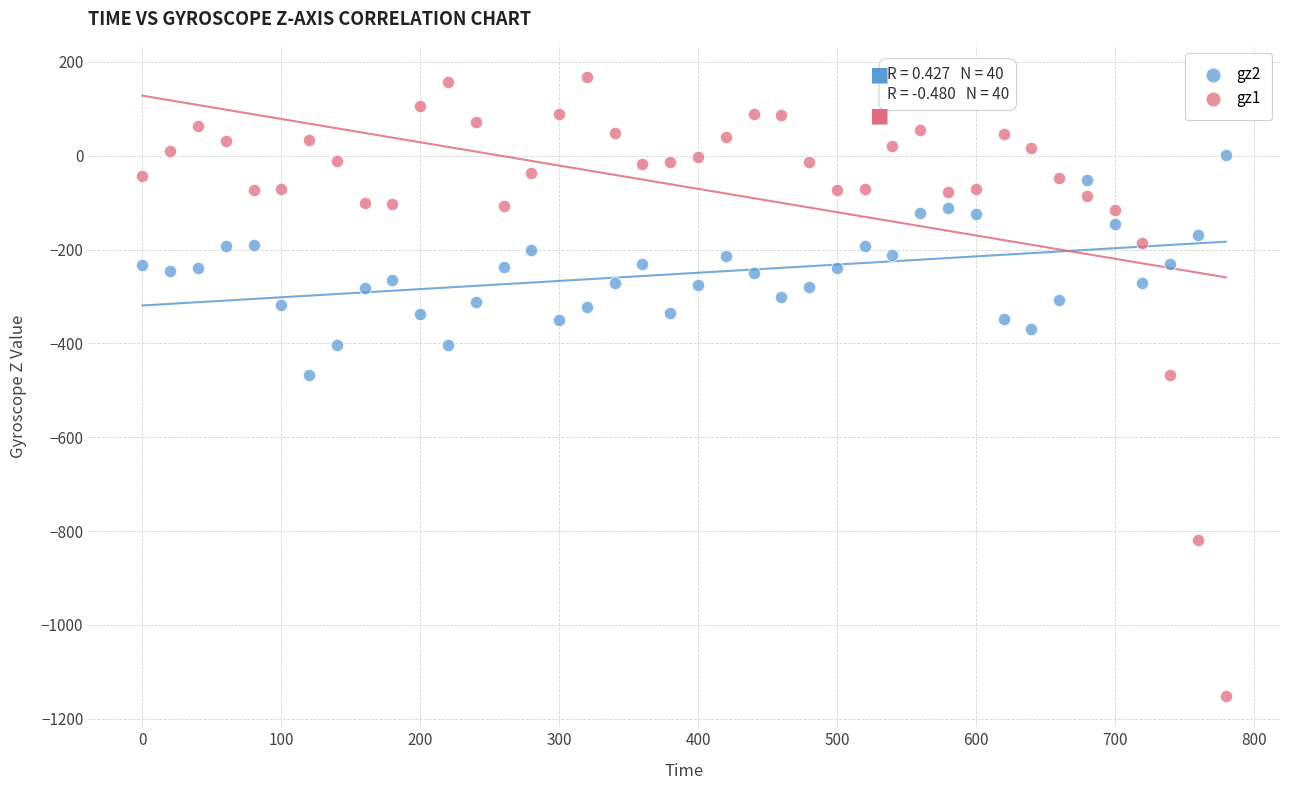

What are all the series names shown in the legend?

gz2, gz1